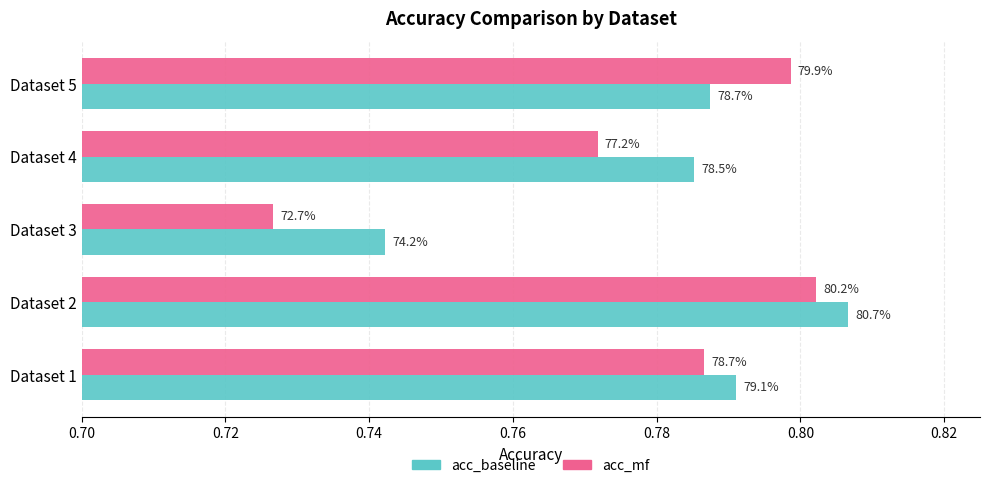

What are all the series names shown in the legend?

acc_baseline, acc_mf